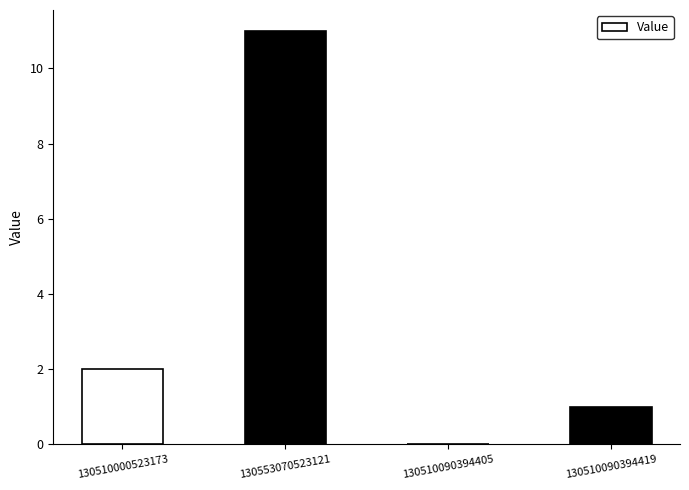

What is the maximum value shown in the chart?

11